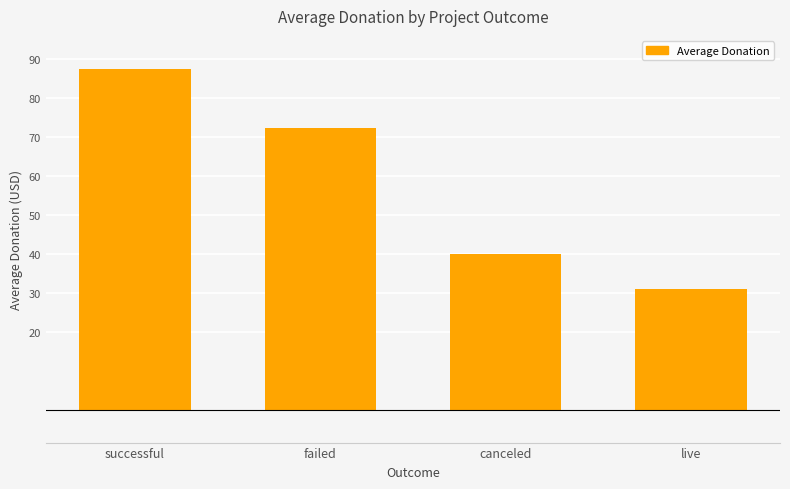

What is the sum of all values?

230.8